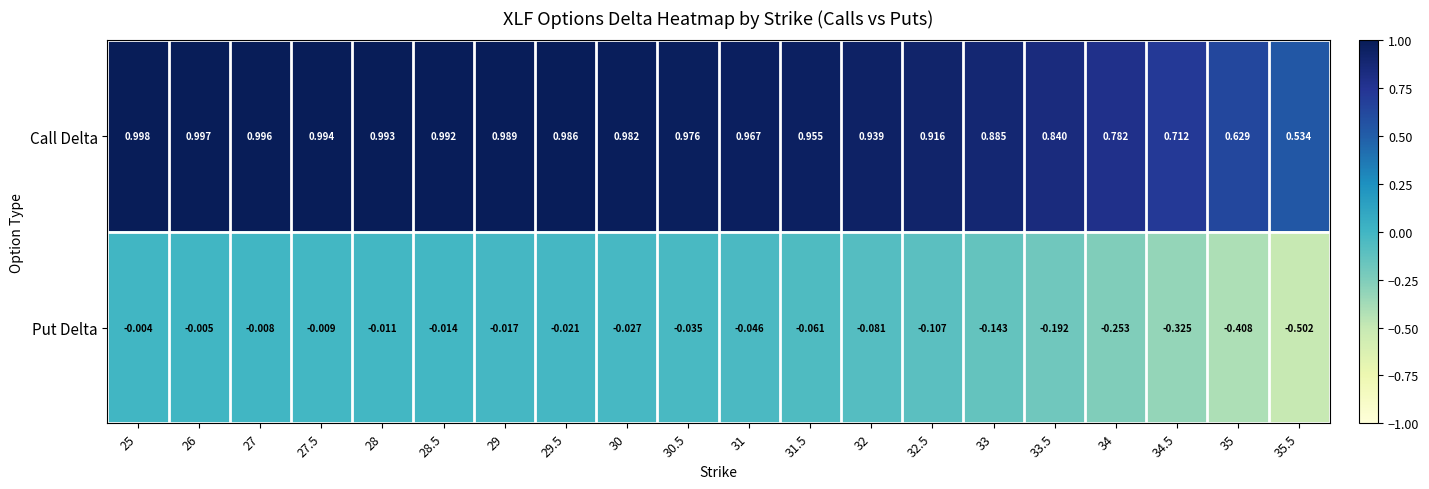

Rank the series at 32 from highest to lowest value.

Call Delta, Put Delta